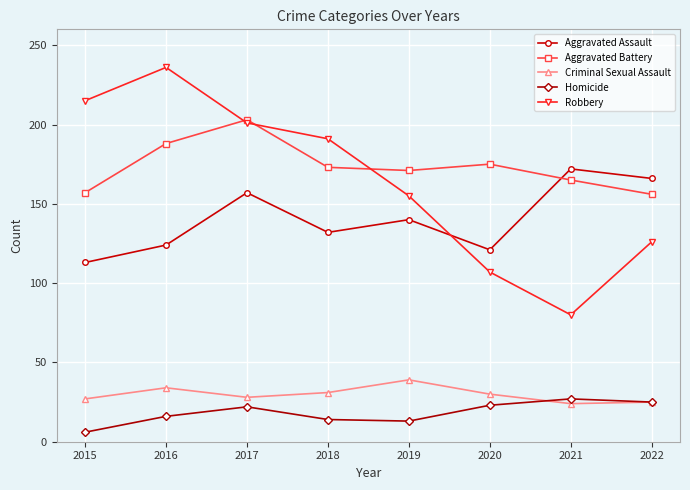

Rank the series at 2020 from lowest to highest value.

Homicide, Criminal Sexual Assault, Robbery, Aggravated Assault, Aggravated Battery